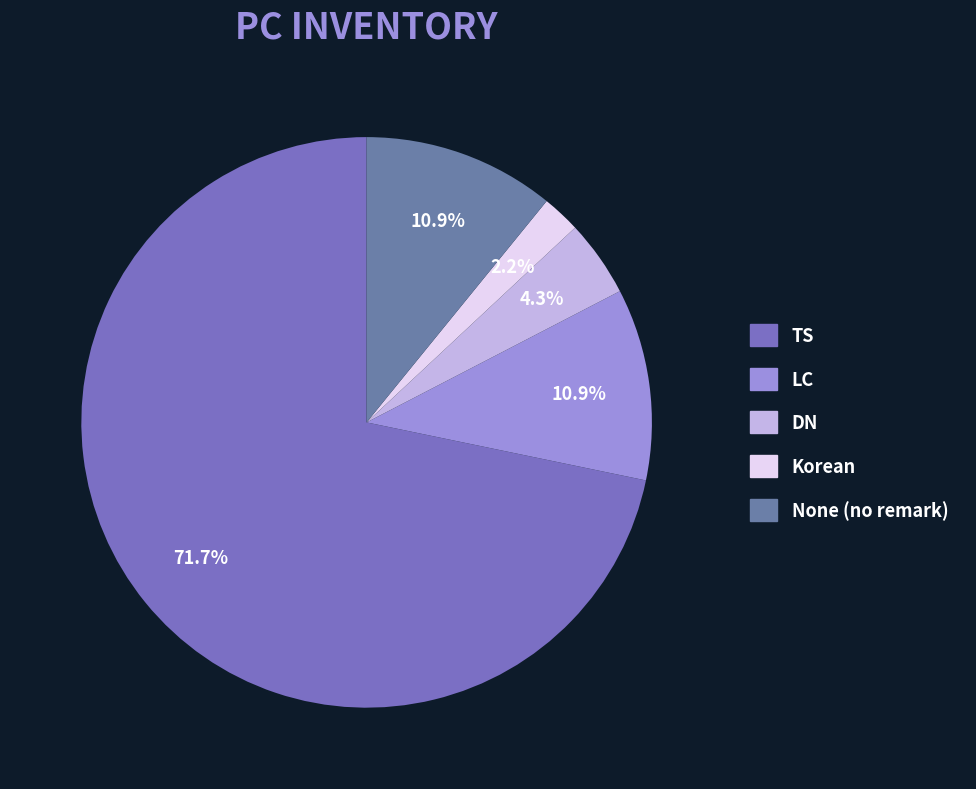

Count the number of slices in the pie.

5